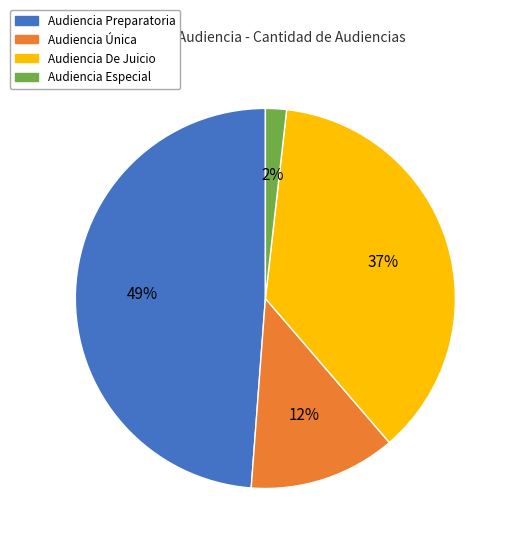

Combined, do Audiencia Especial and Audiencia De Juicio account for over 50%?

No